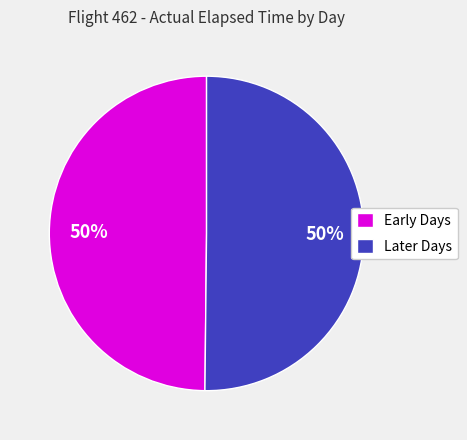

To the nearest percent, what is the average slice percentage?

50%